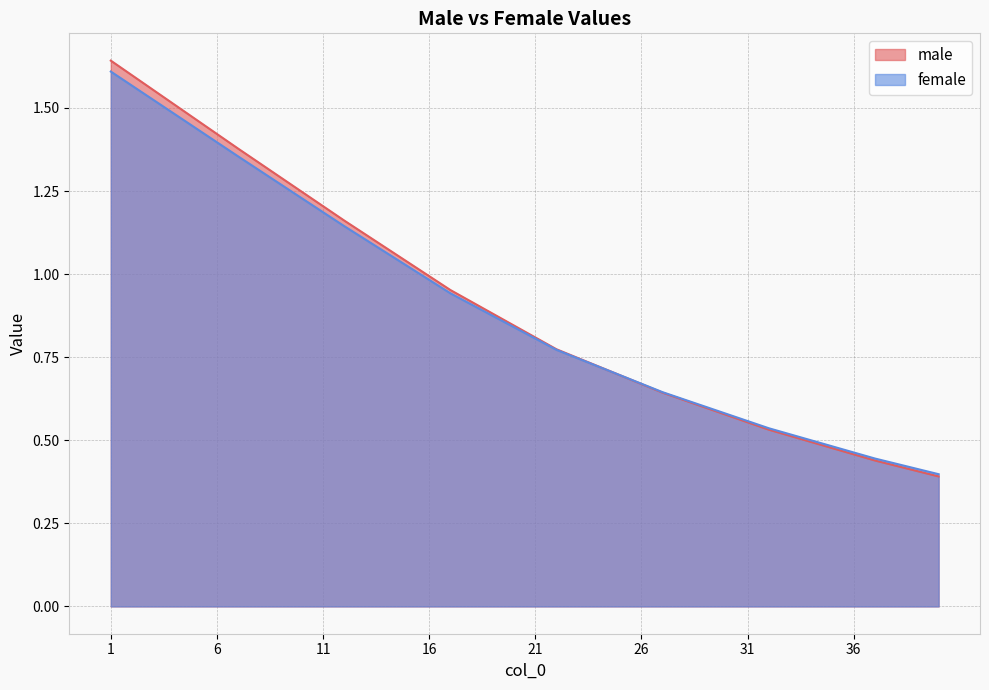

What is the total value across all series at 39?

0.8